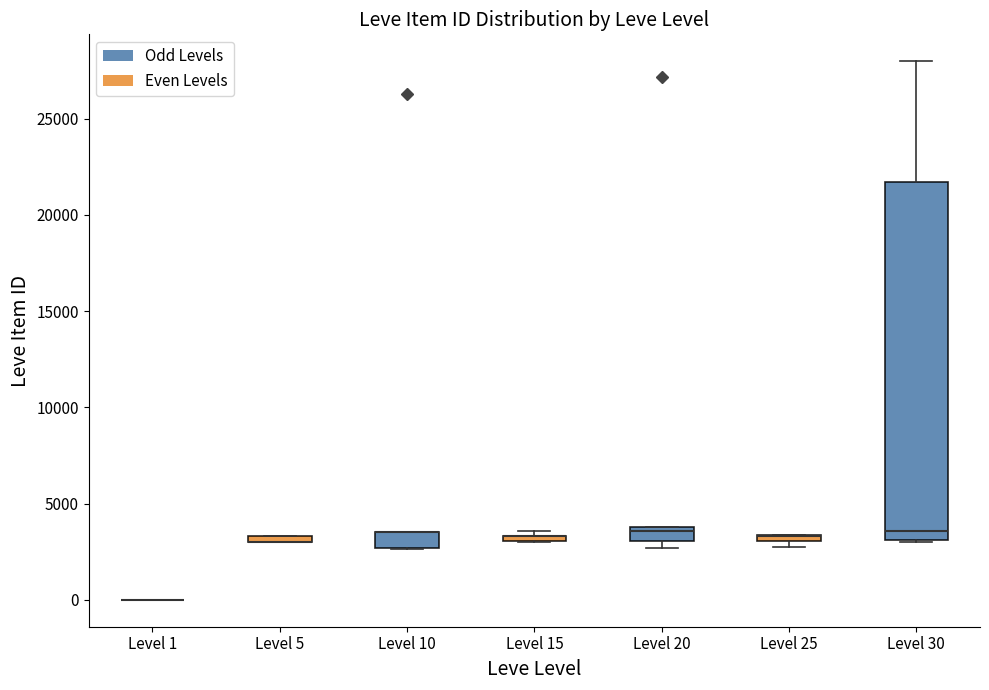

Where is the lower edge of the box for Level 10 on the y-axis? The values are not printed on the chart, so give them approximately, as read against the axis.

2500